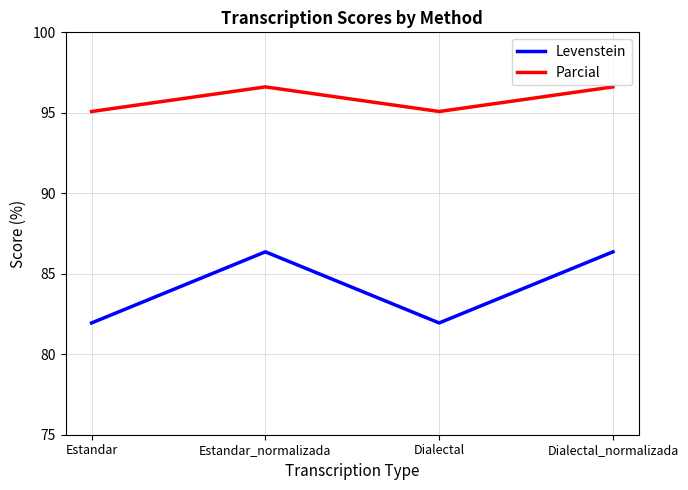

What position from the left is Estandar_normalizada?

2